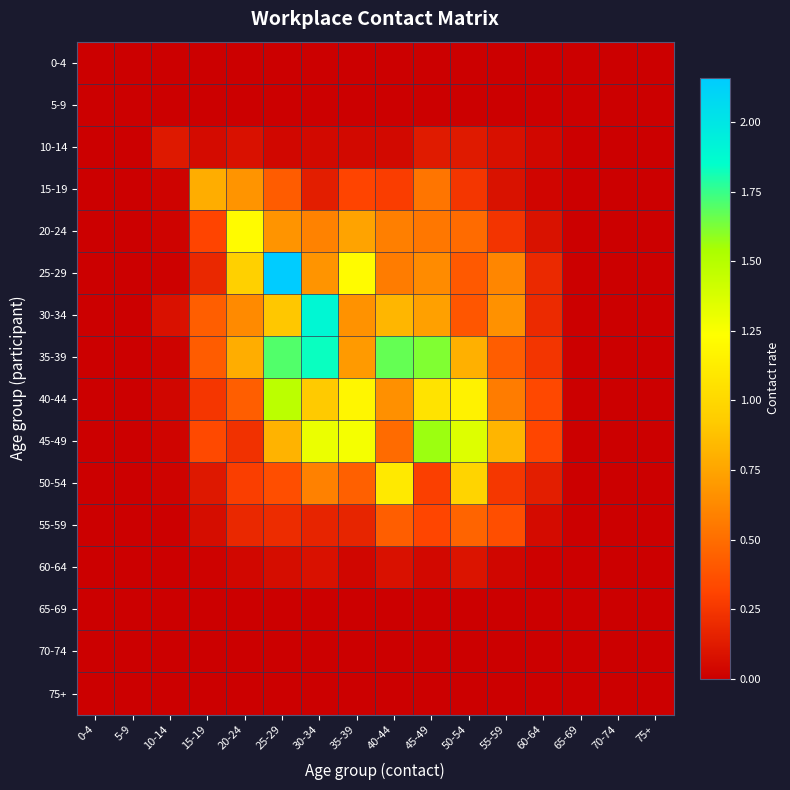

At how many categories does at least one series exceed 2?

1